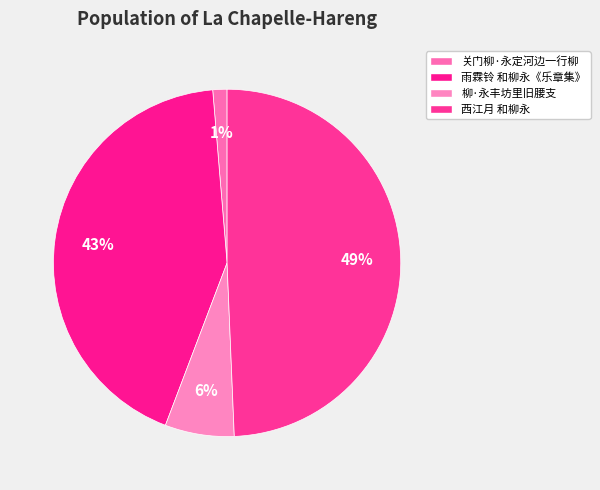

What portion of the pie excludes 关门柳·永定河边一行柳?

98.7%